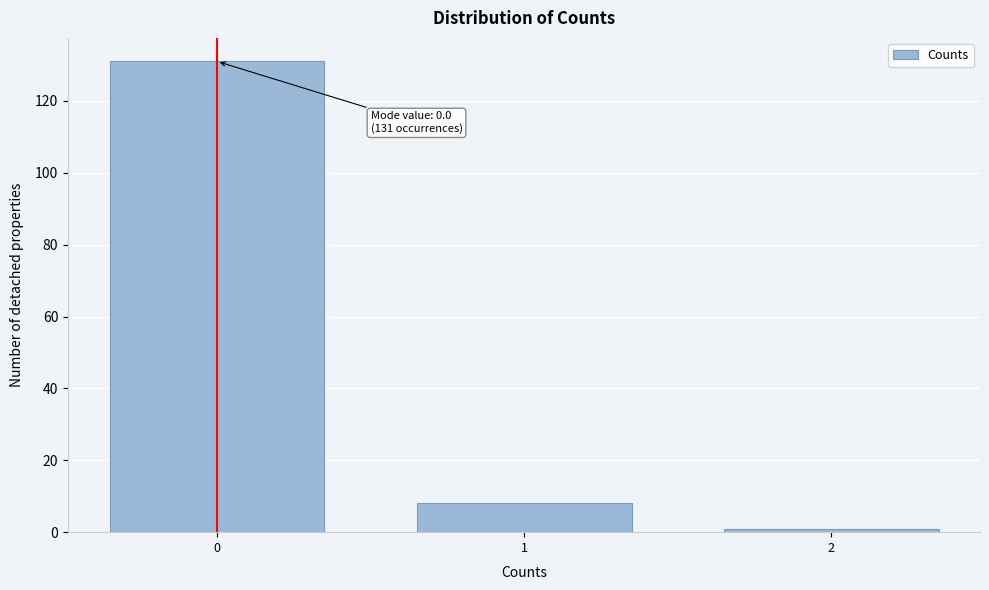

Reading left to right, list all the values displayed in this chart.

131	8	1